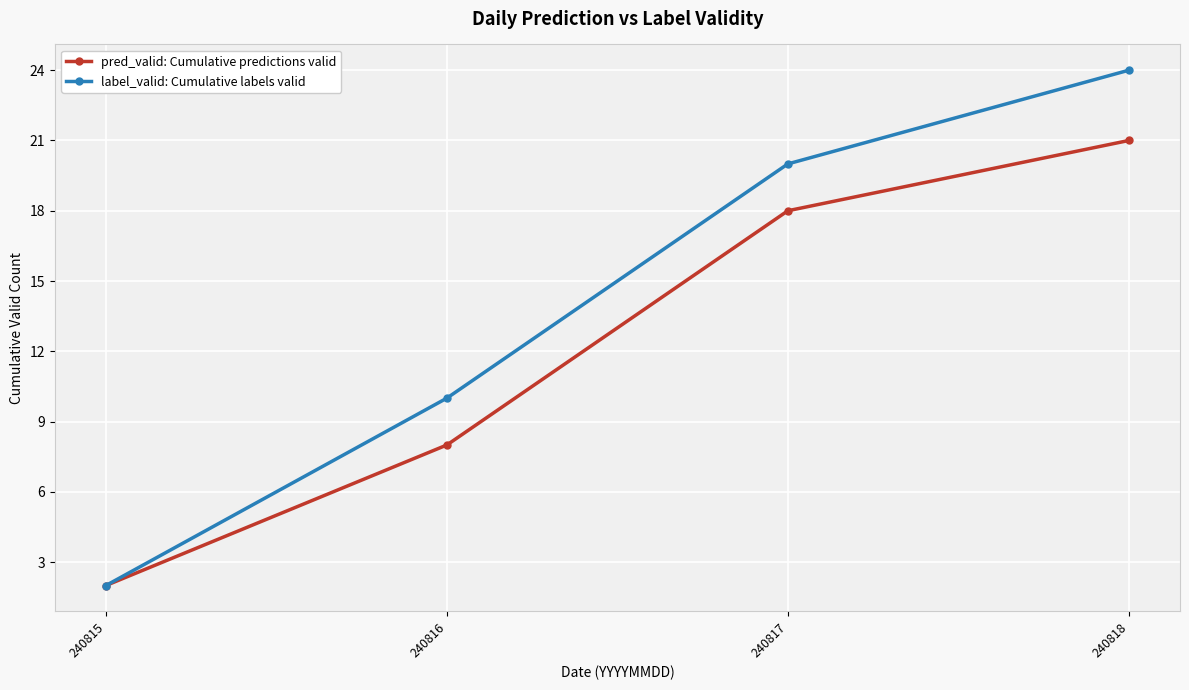

Count the number of categories in the chart.

4